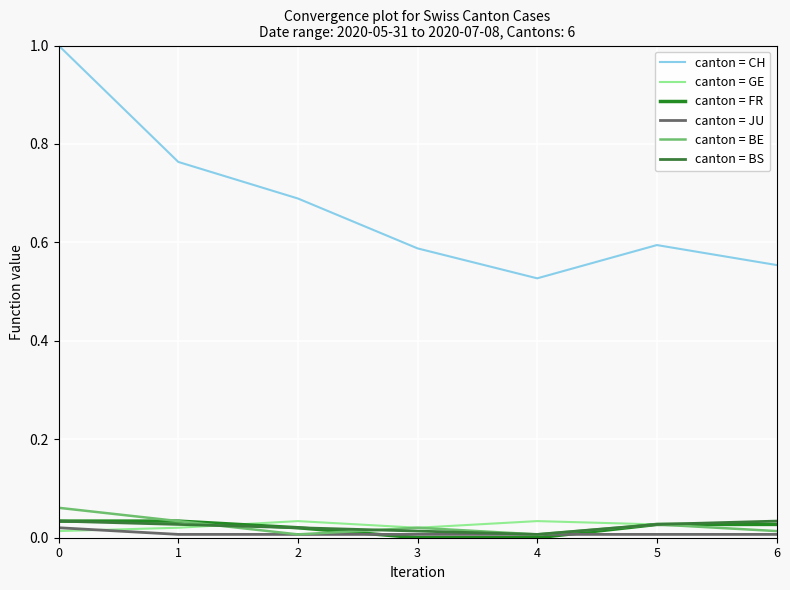

What is the total value across all series at 0?

1.2